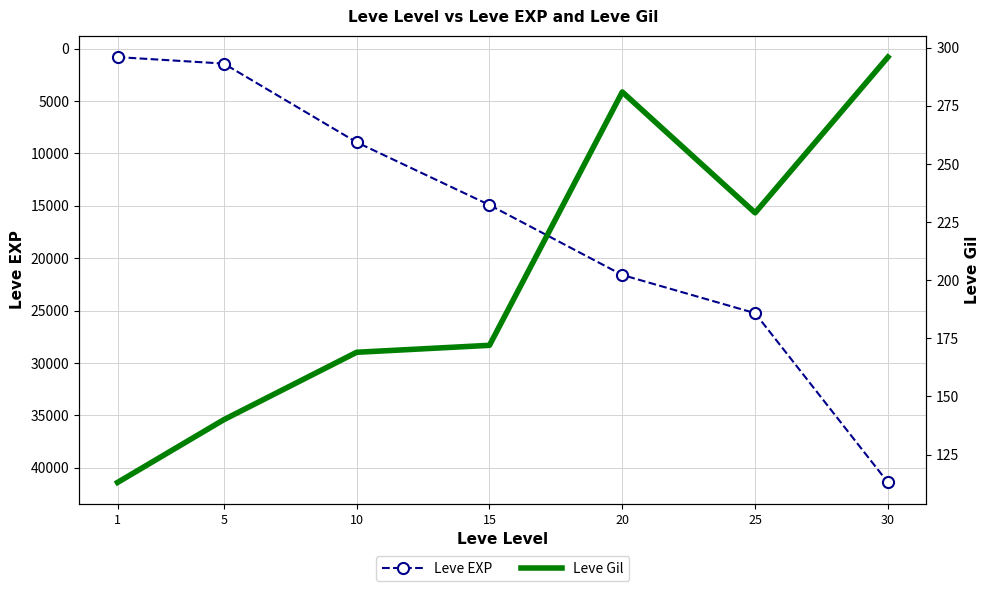

Is it true that Leve EXP equals 25250 at 25?

True